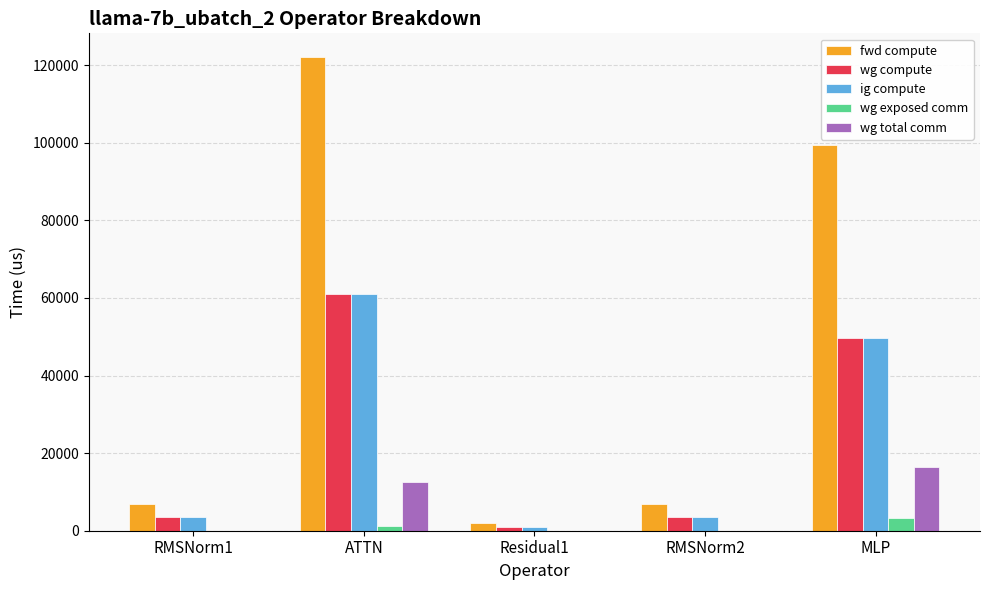

What is the average value of the wg total comm series?

5775.8